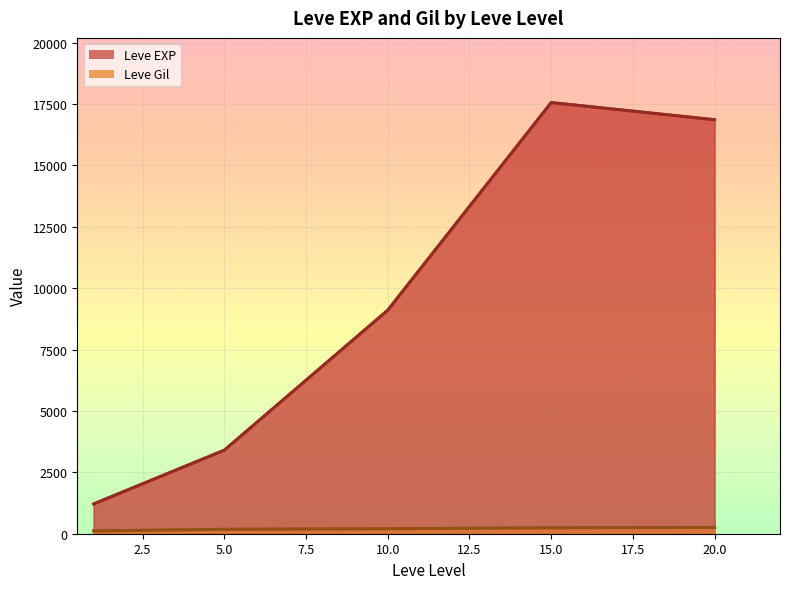

What is the average value of the Leve EXP series?

9631